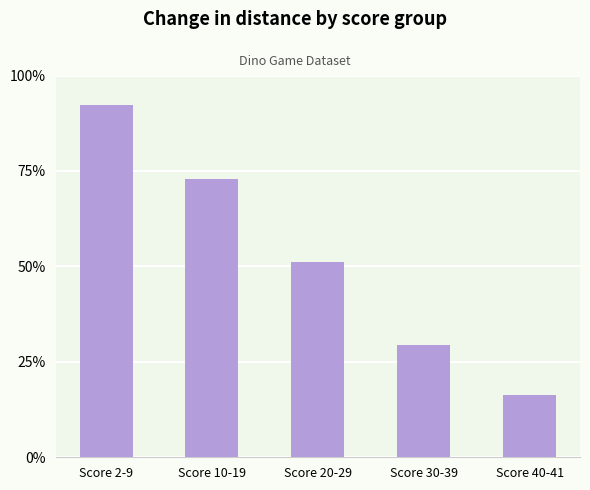

How many bars are there in total?

5